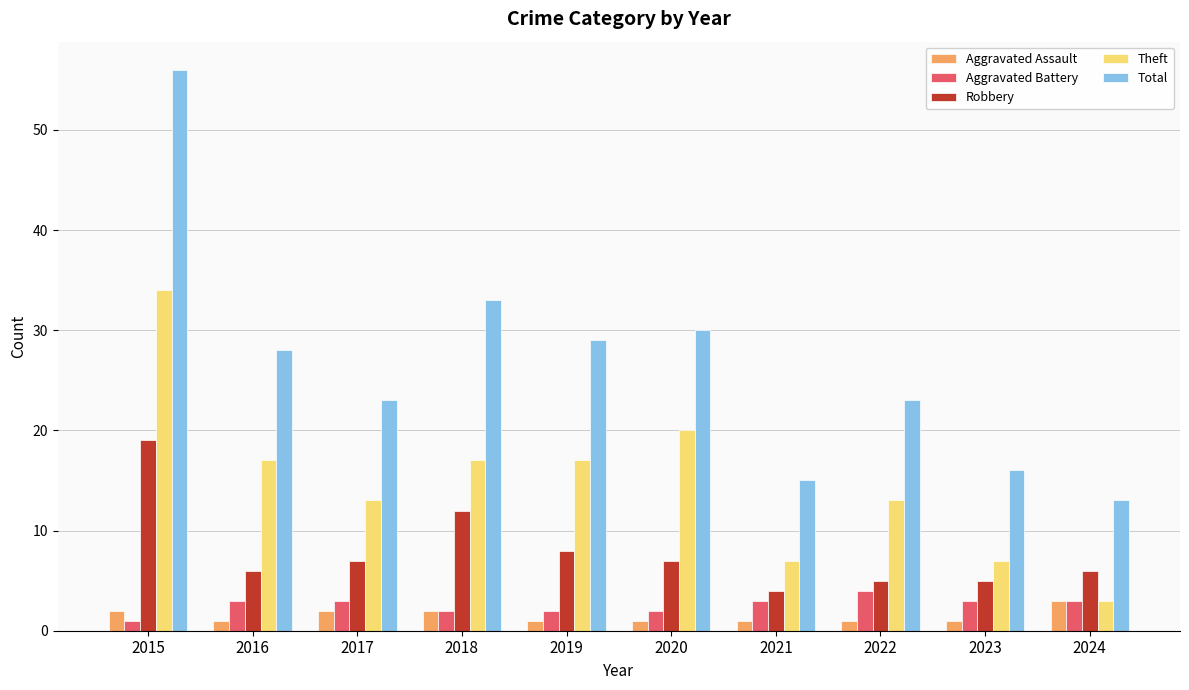

True or false: Robbery has a value of 17 at 2018.

False